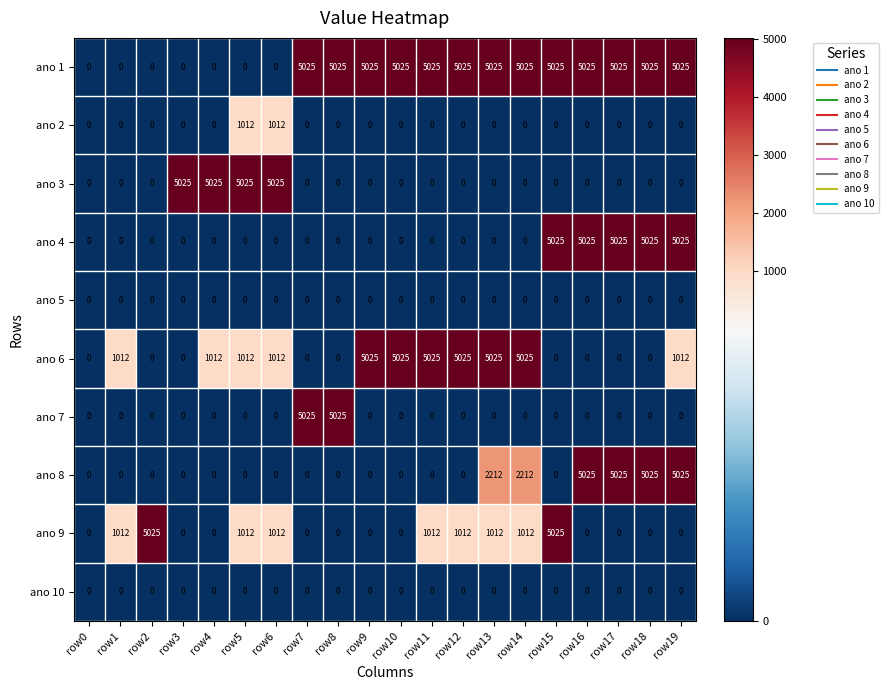

What is the maximum value shown in the chart?

5025